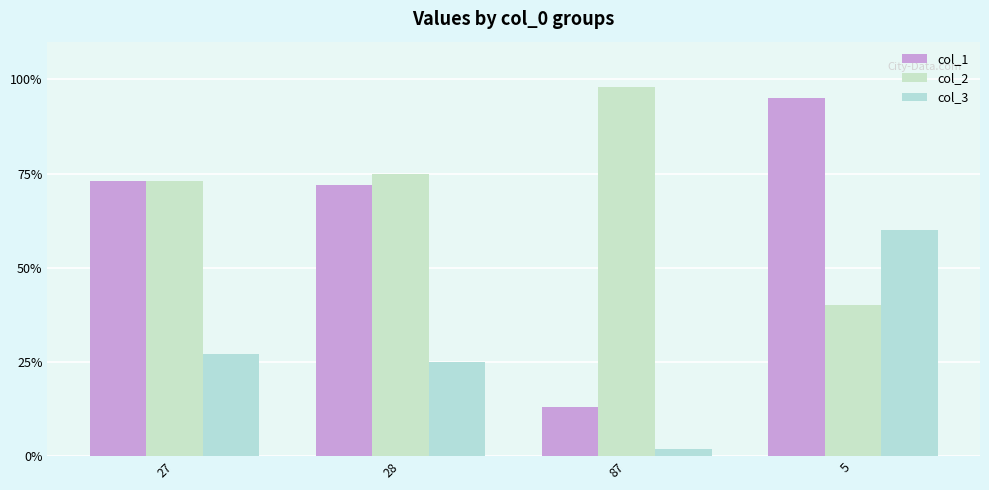

Reading right to left, list all the values displayed in this chart.

col_1: 95	13	72	73
col_2: 40	98	75	73
col_3: 60	2	25	27